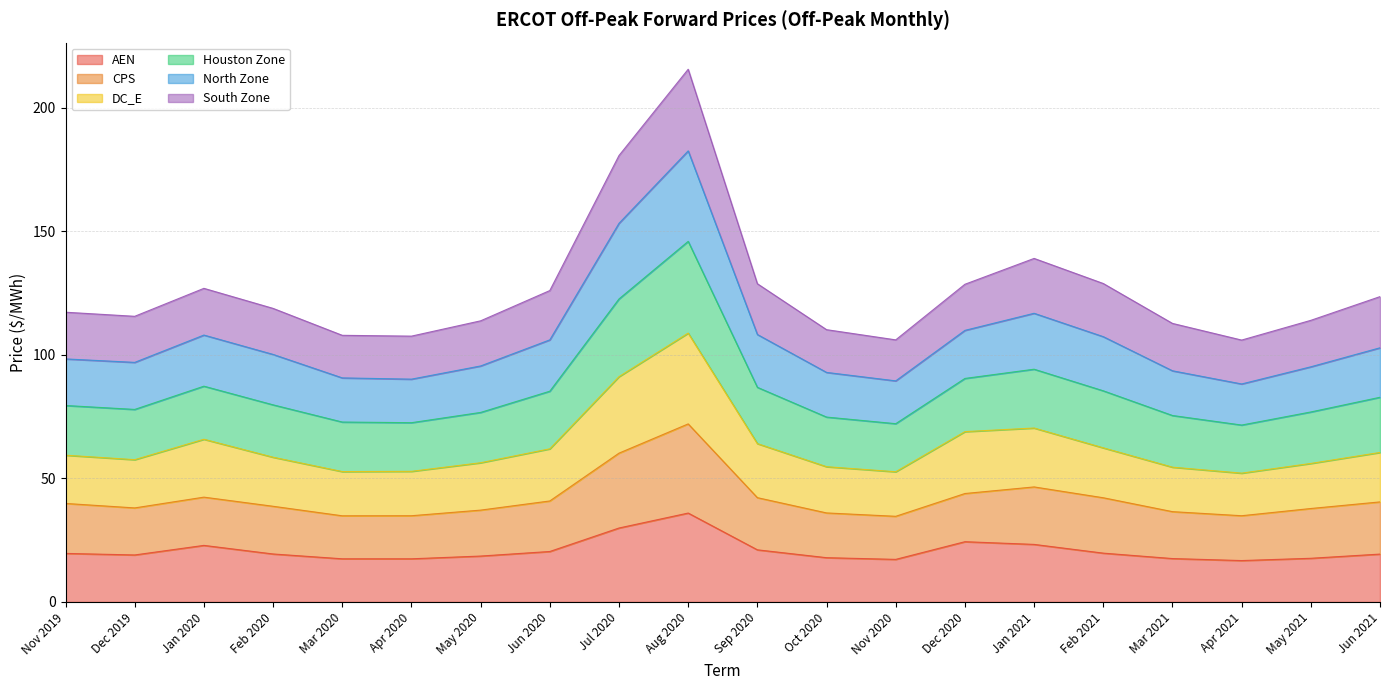

How many interior local valleys does the CPS series have?

4